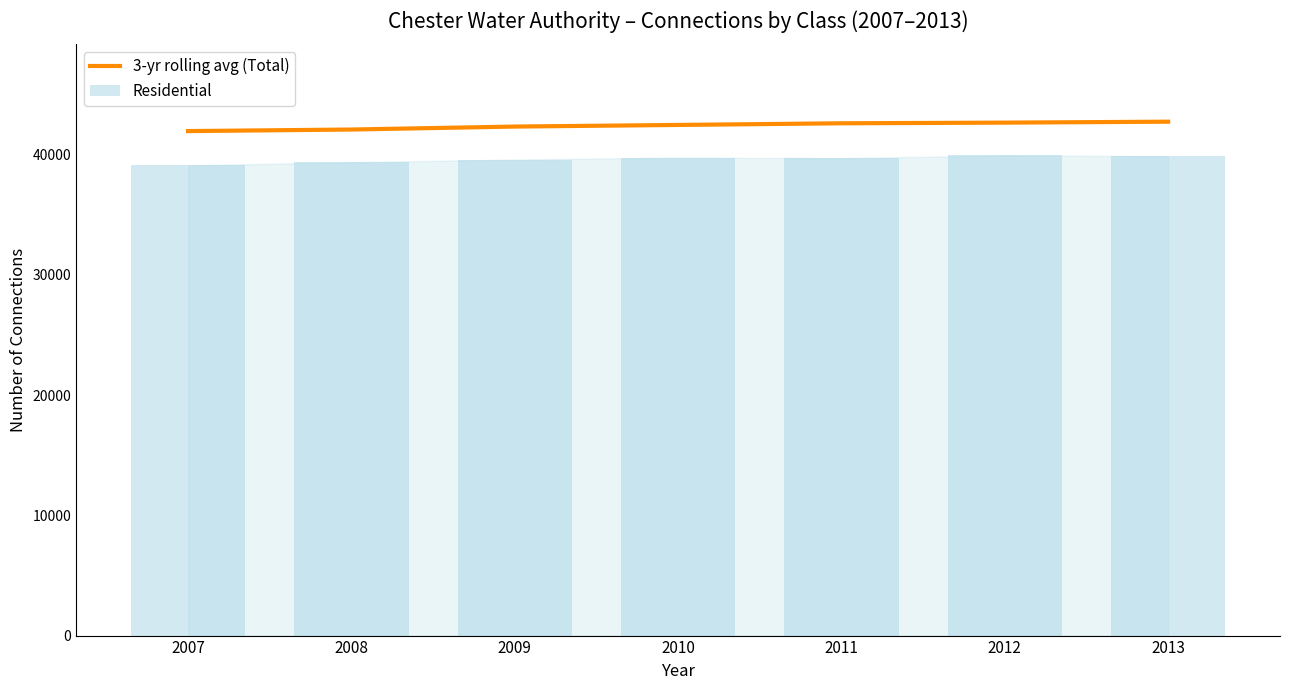

How many bars are there in each group?

2